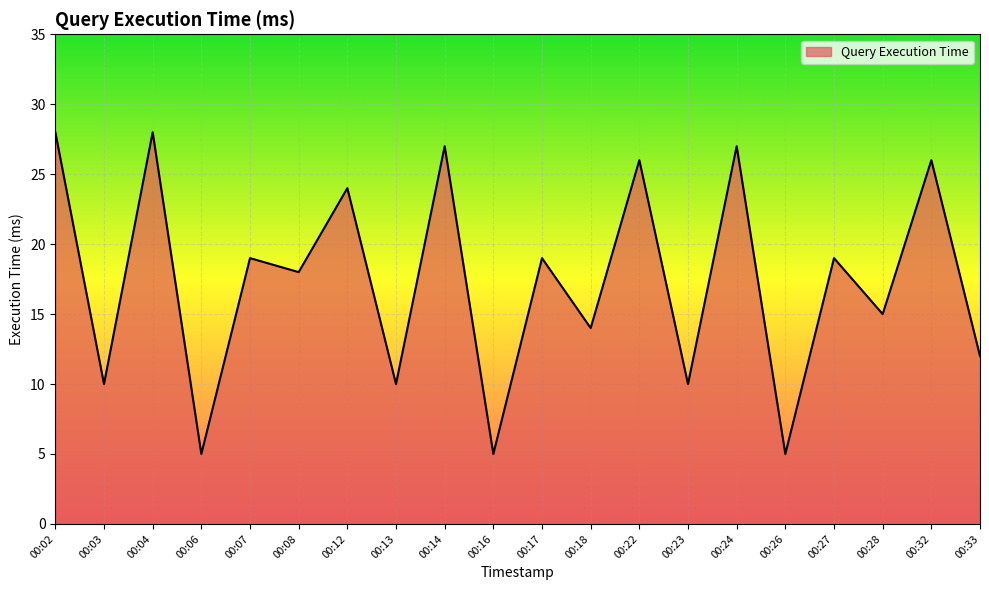

Where is the data nearest to the value 16?

00:28